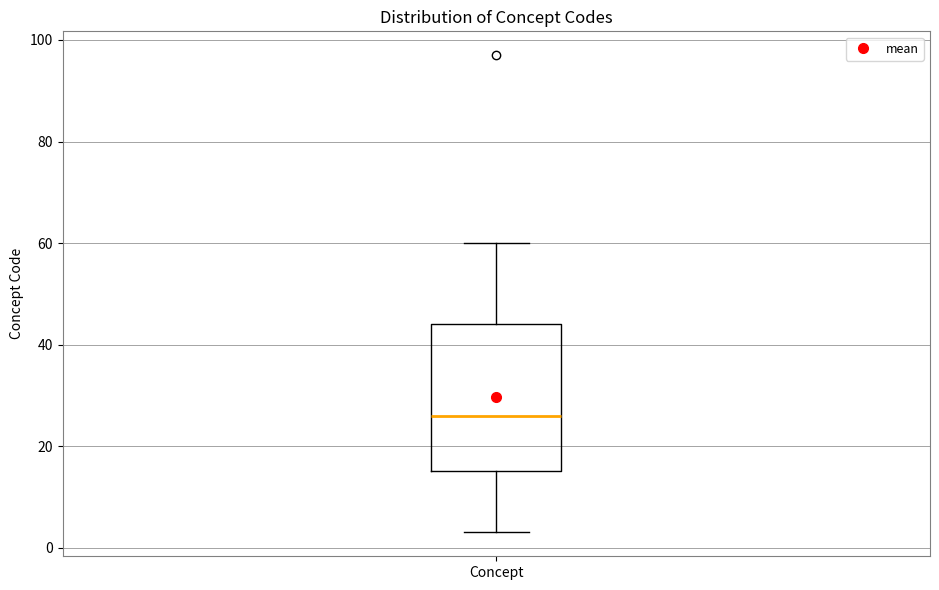

Read this box plot against the y-axis: the position of the median line, the range covered by the box, and the ends of both whiskers. The values are not printed on the chart, so give them approximately, as read against the axis.

median 26, box 16 to 44, whiskers 4 to 60